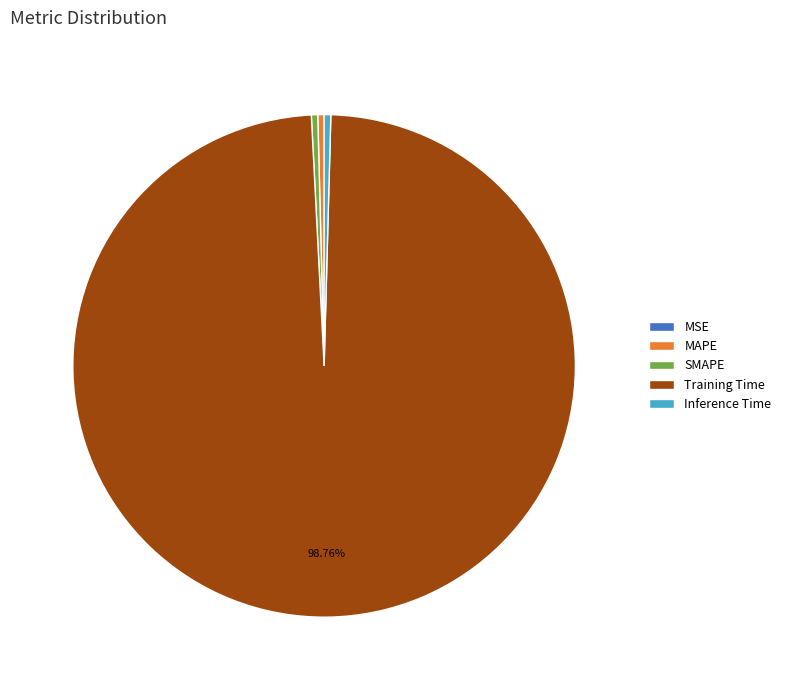

Which category has the biggest portion of the pie?

Training Time